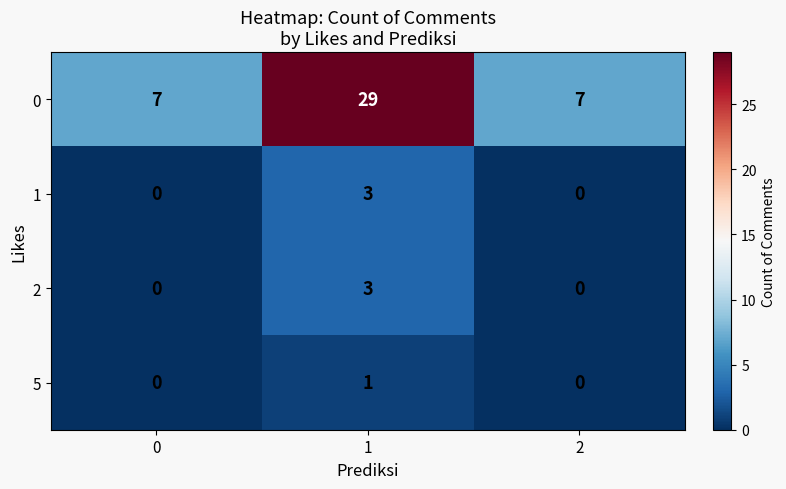

Is it true that 2 equals 0 at 2?

True